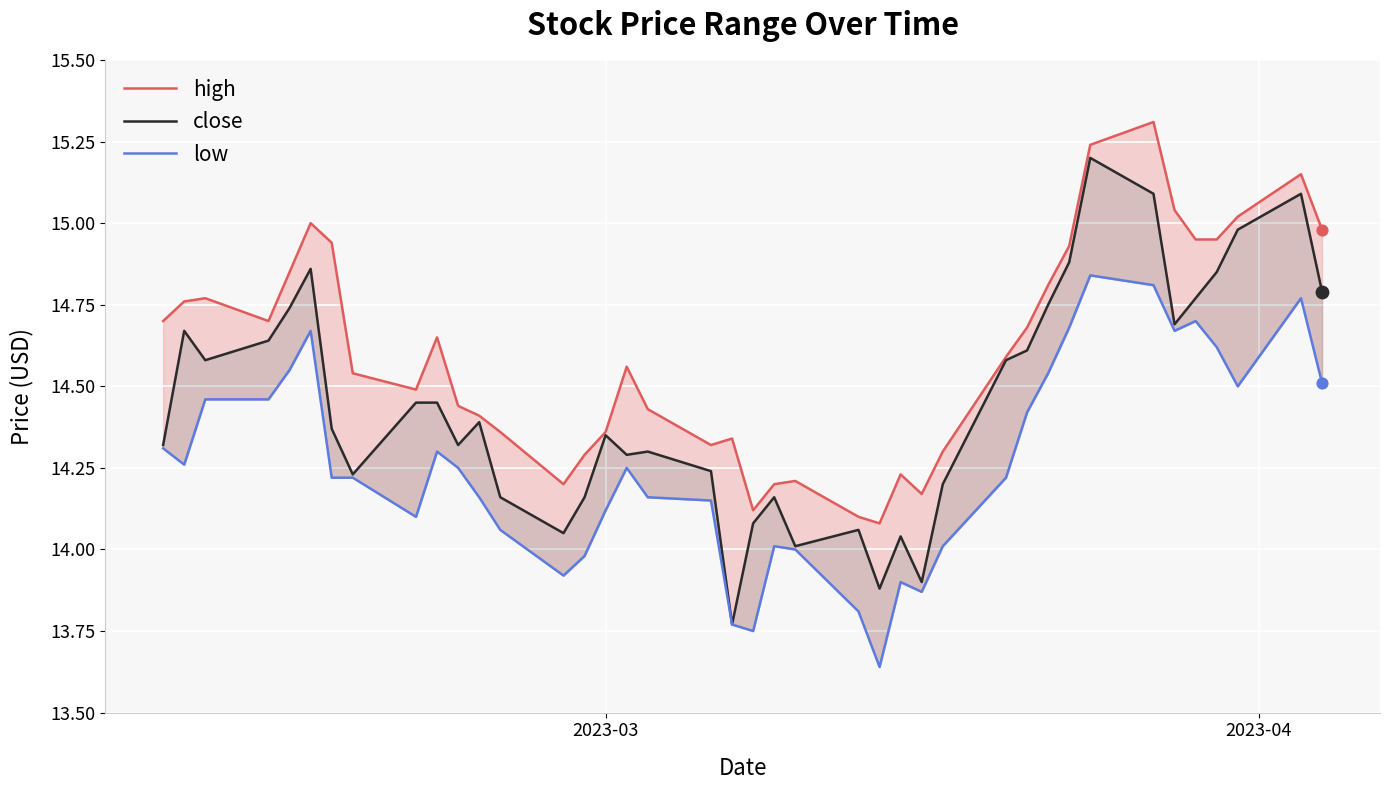

What are all the series names shown in the legend?

high, close, low